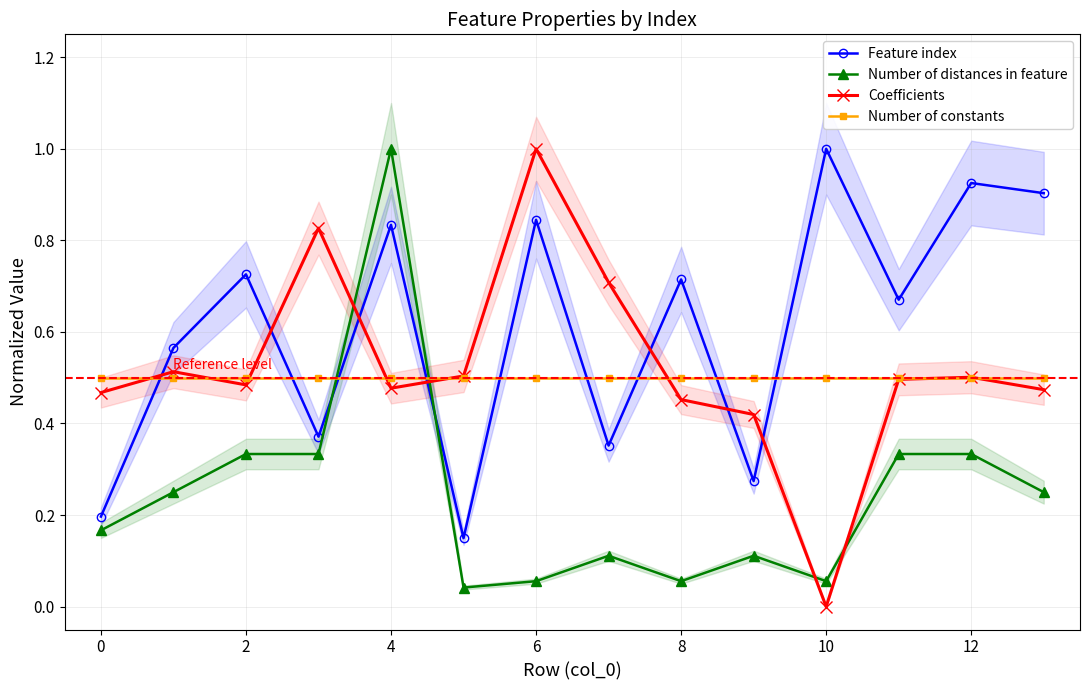

True or false: Coefficients has more than 0 points higher than both neighbors.

True